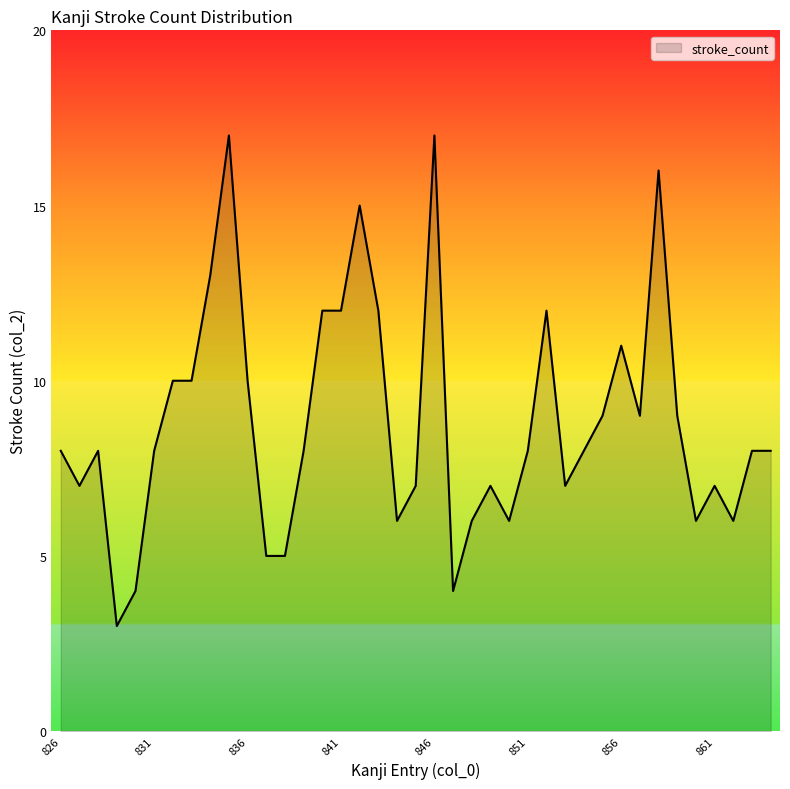

What is the smallest value displayed?

3